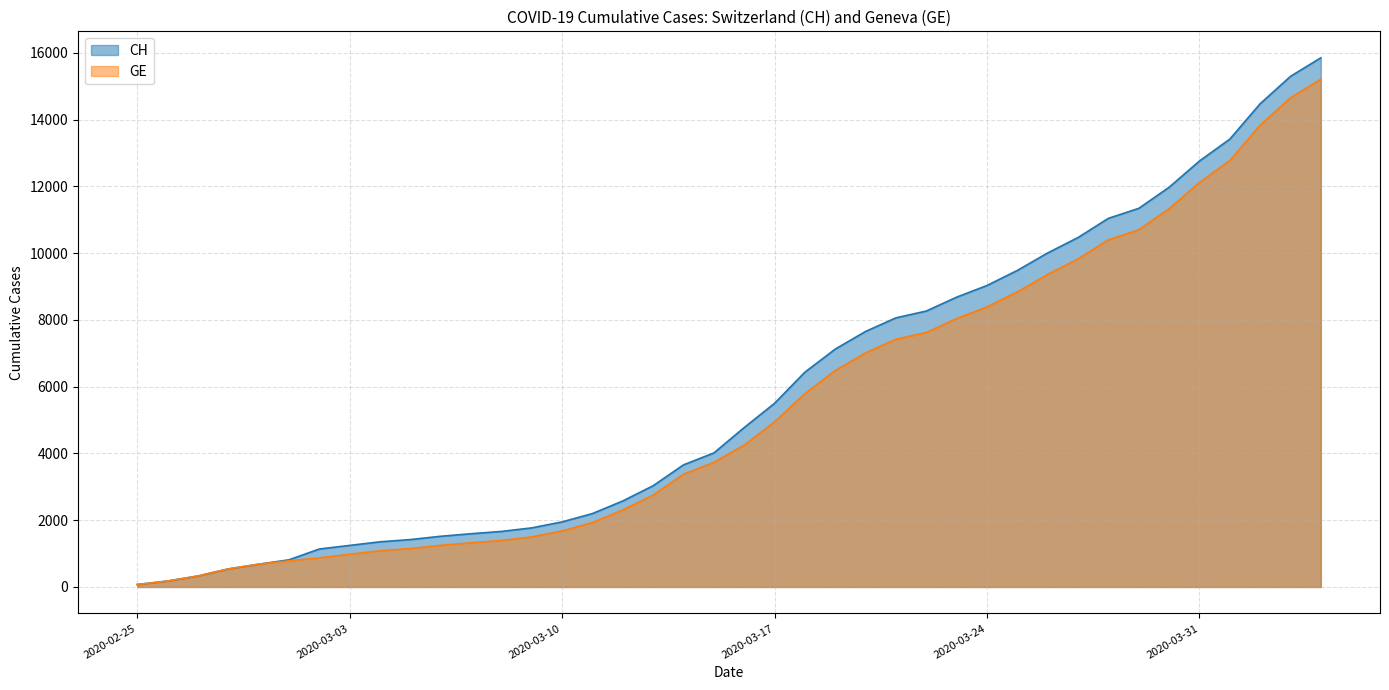

Which series has the largest total across all categories?

CH